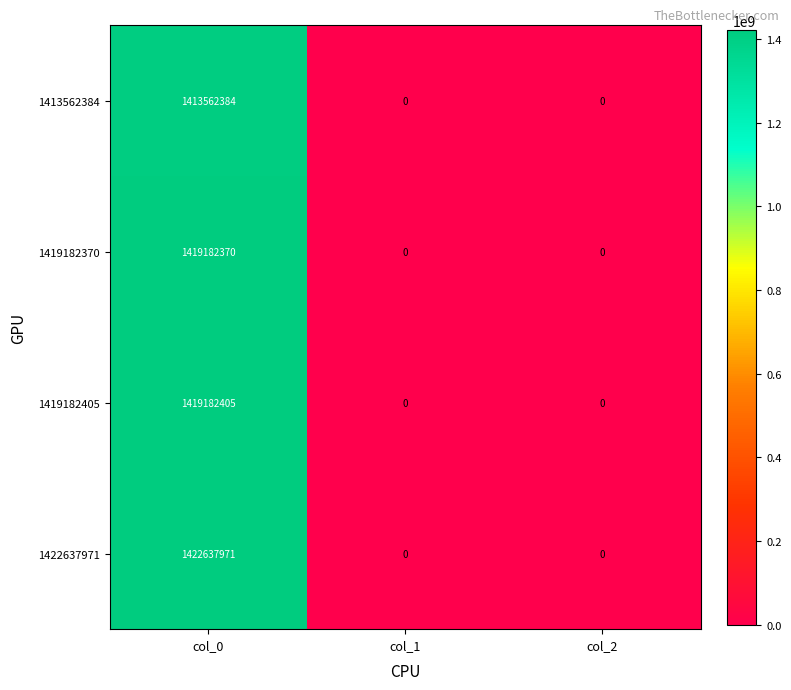

Which series has the largest total across all categories?

1422637971